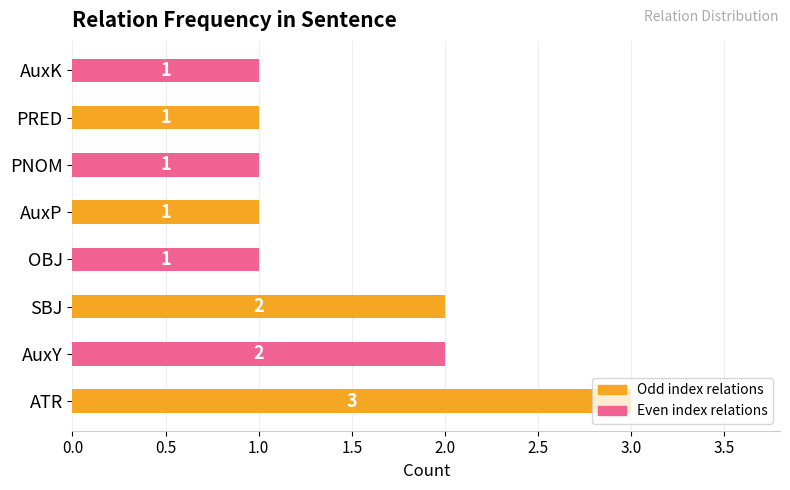

How many values are between 1 and 2?

7